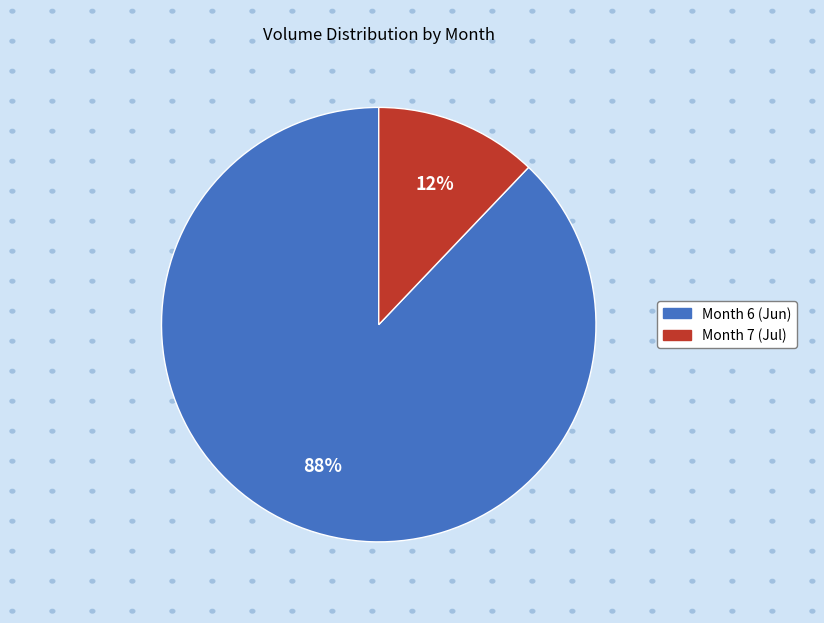

To the nearest percent, what is the average slice percentage?

50%